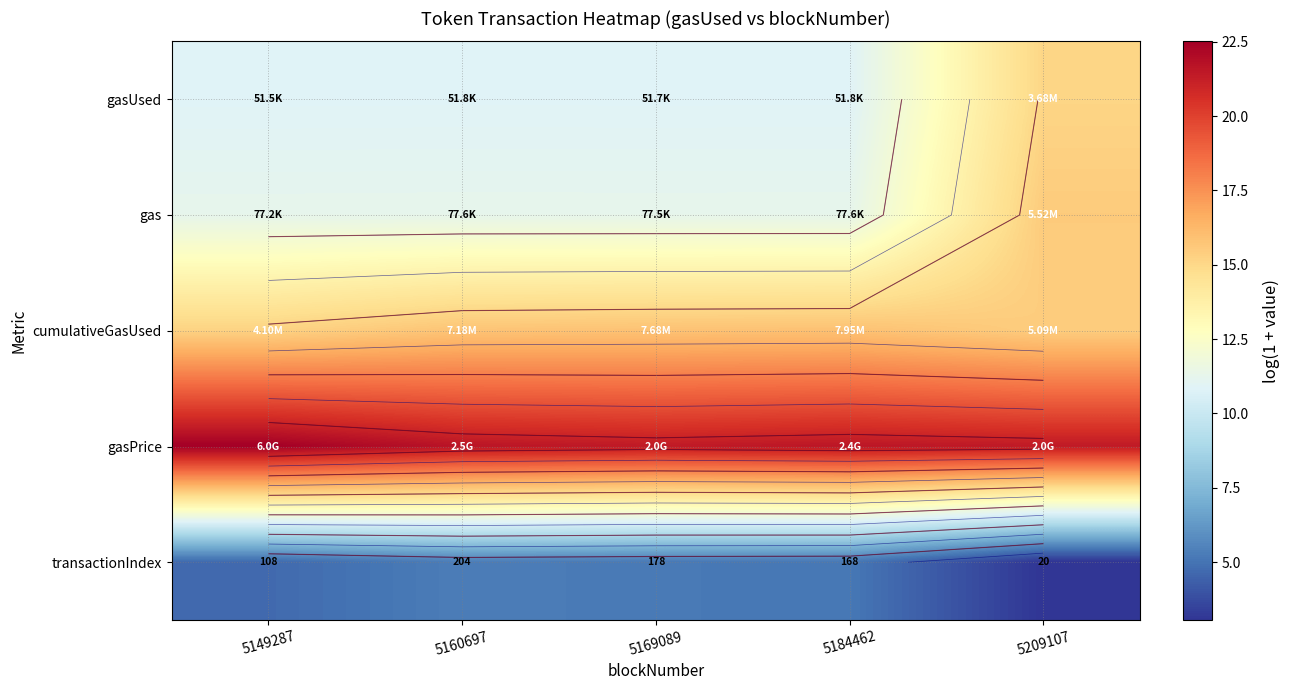

At how many categories does at least one series exceed 12?

5